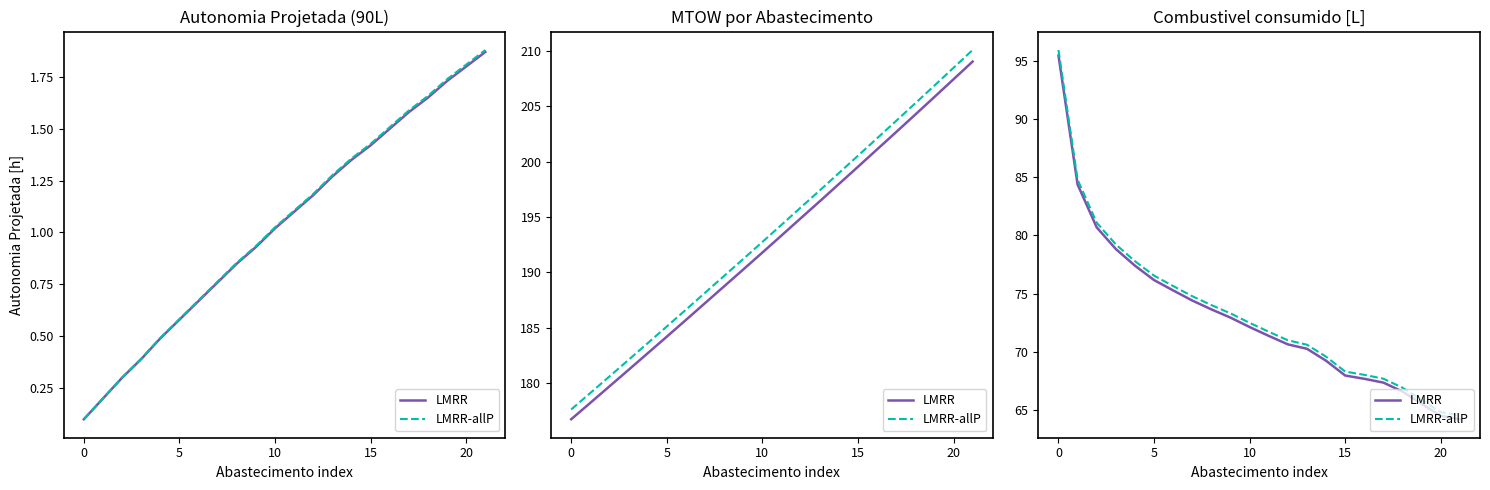

Is the value of LMRR-allP at −5 greater than the value of LMRR at 7?

Yes